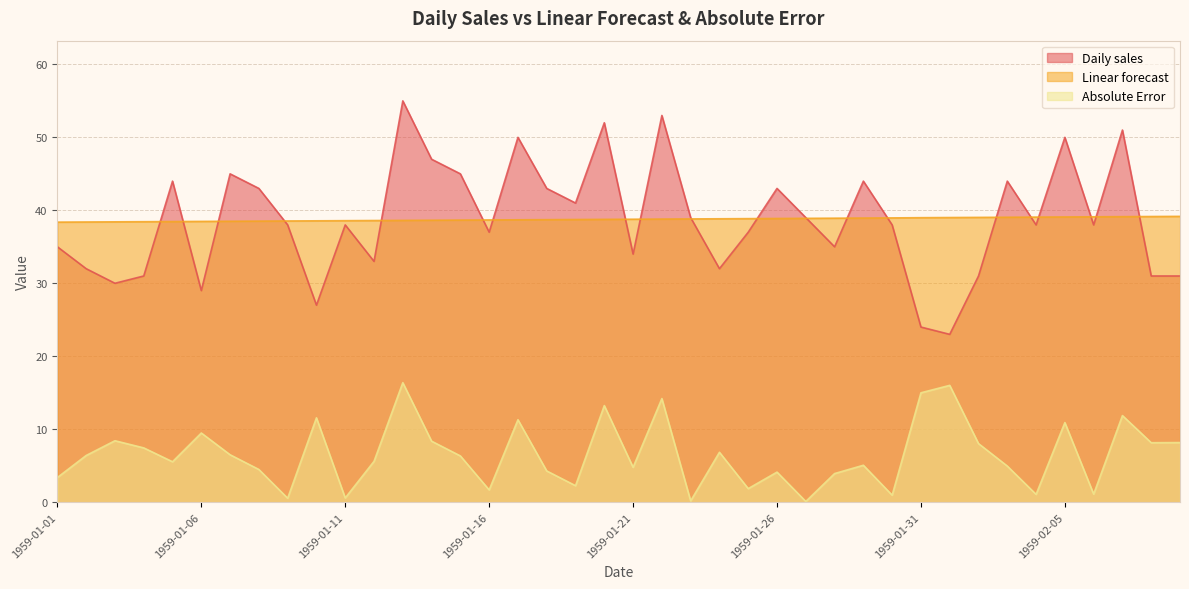

Which category has the highest value across all series?

1959-01-13